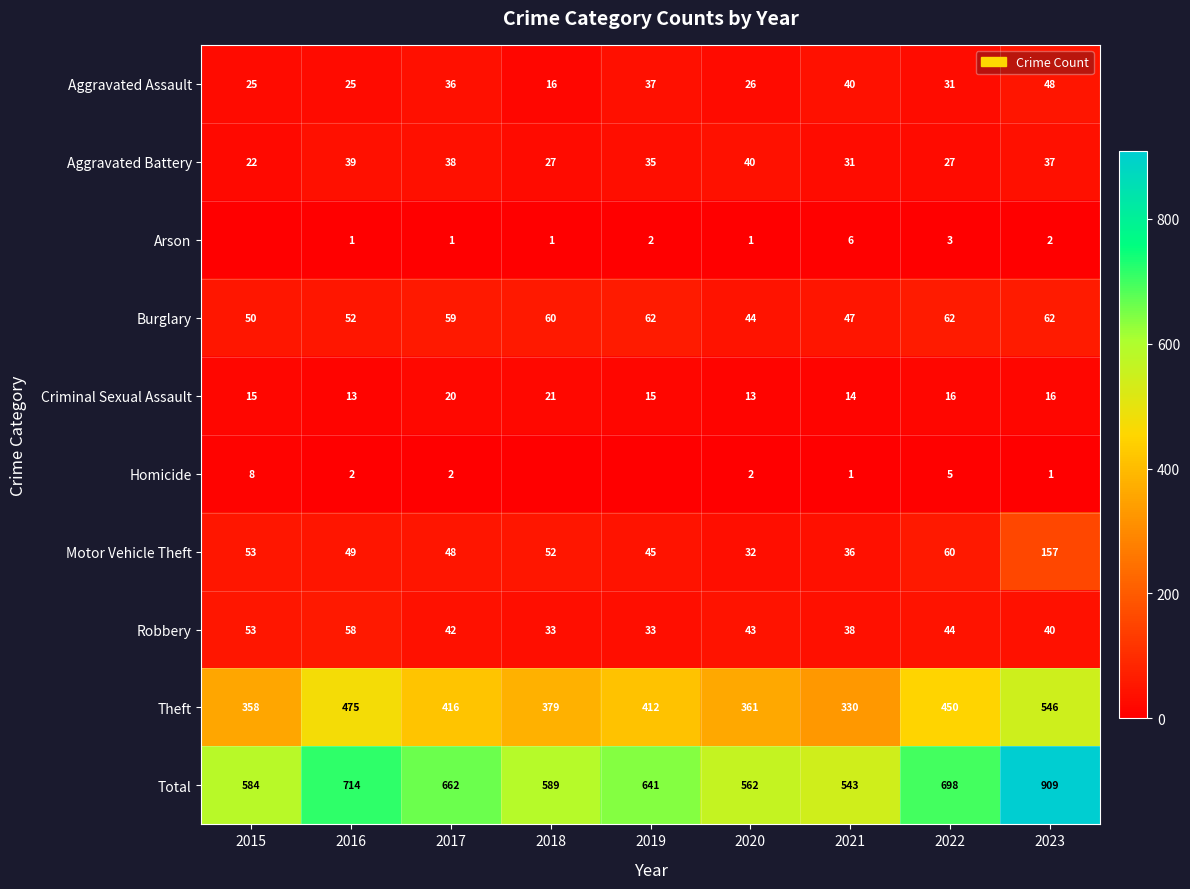

What is the difference between the highest and lowest values at 2021?

542